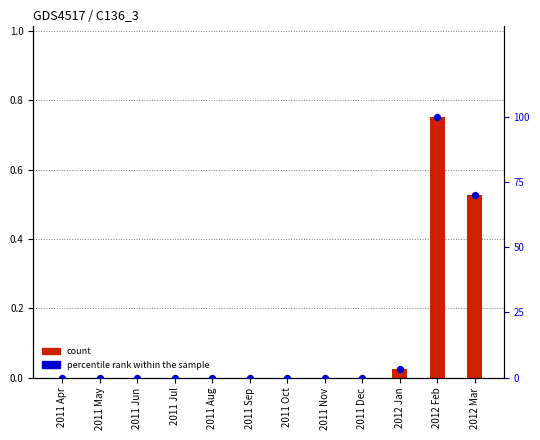

What are all the series names shown in the legend?

count, percentile rank within the sample